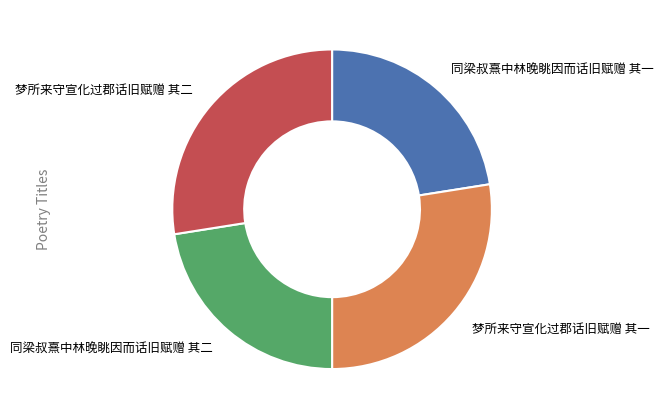

What is the ratio of the value at 梦所来守宣化过郡话旧赋赠 其一 to the value at 同梁叔熹中林晚眺因而话旧赋赠 其一?

1.2